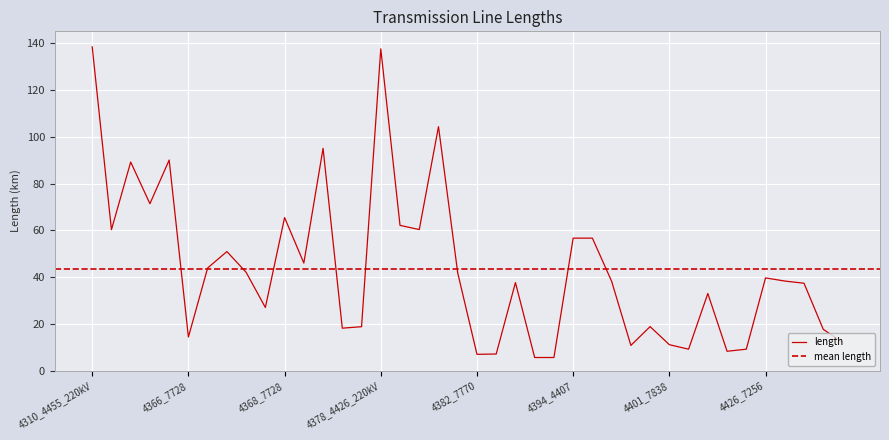

At which category does the chart reach its minimum across all series?

4391_7768